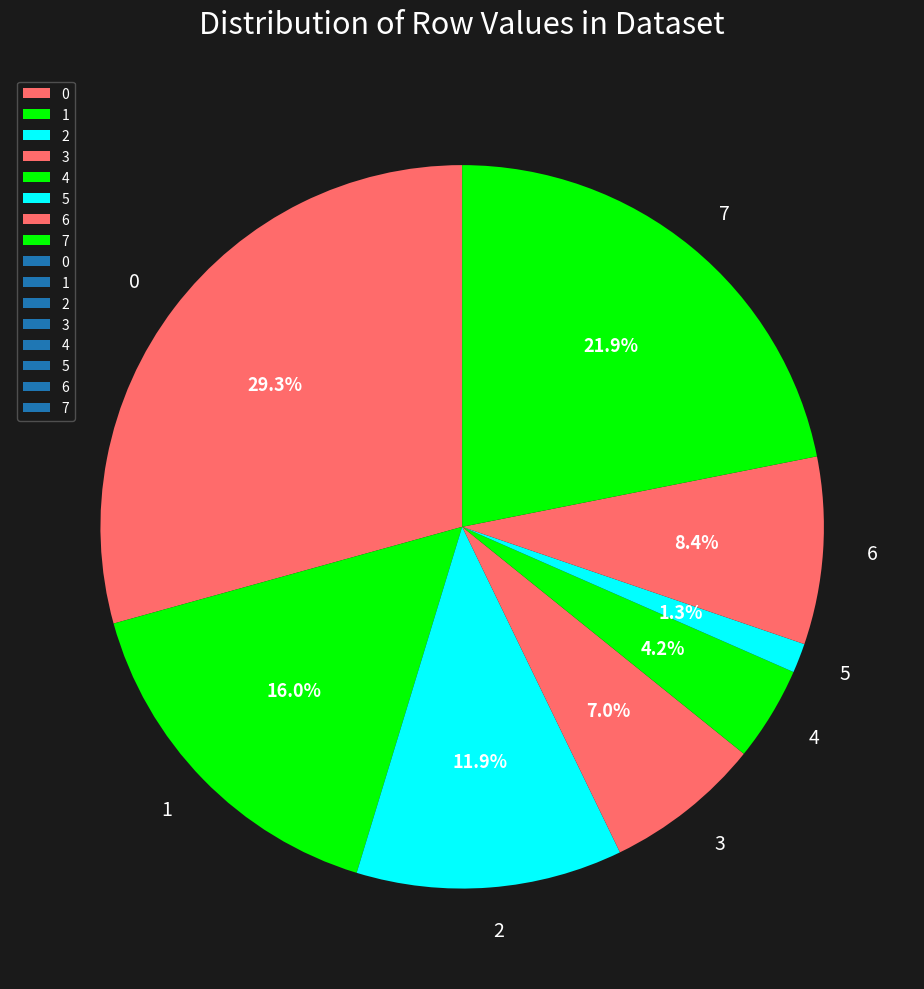

What is the ratio of the value at 4 to the value at 7?

0.2